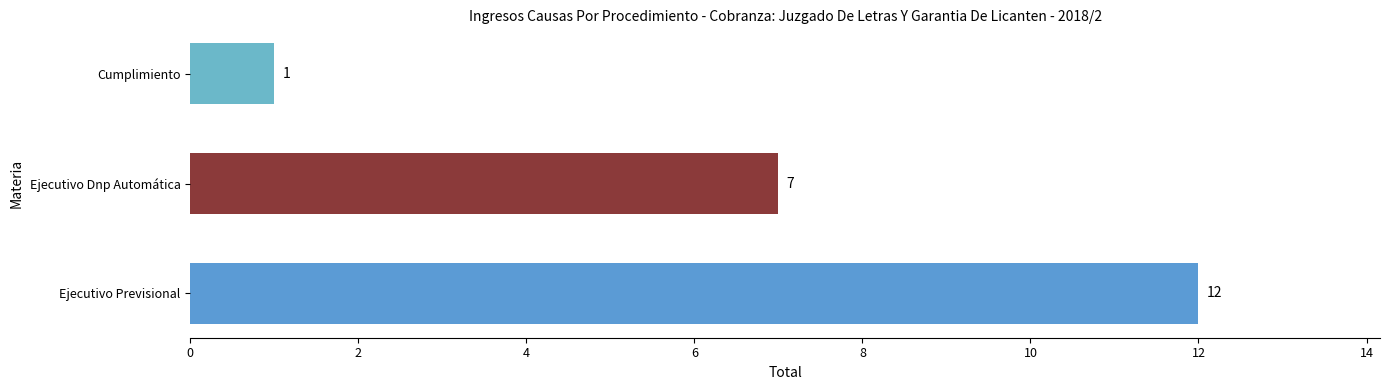

Reading bottom to top, transcribe all the data shown in this chart.

12	7	1